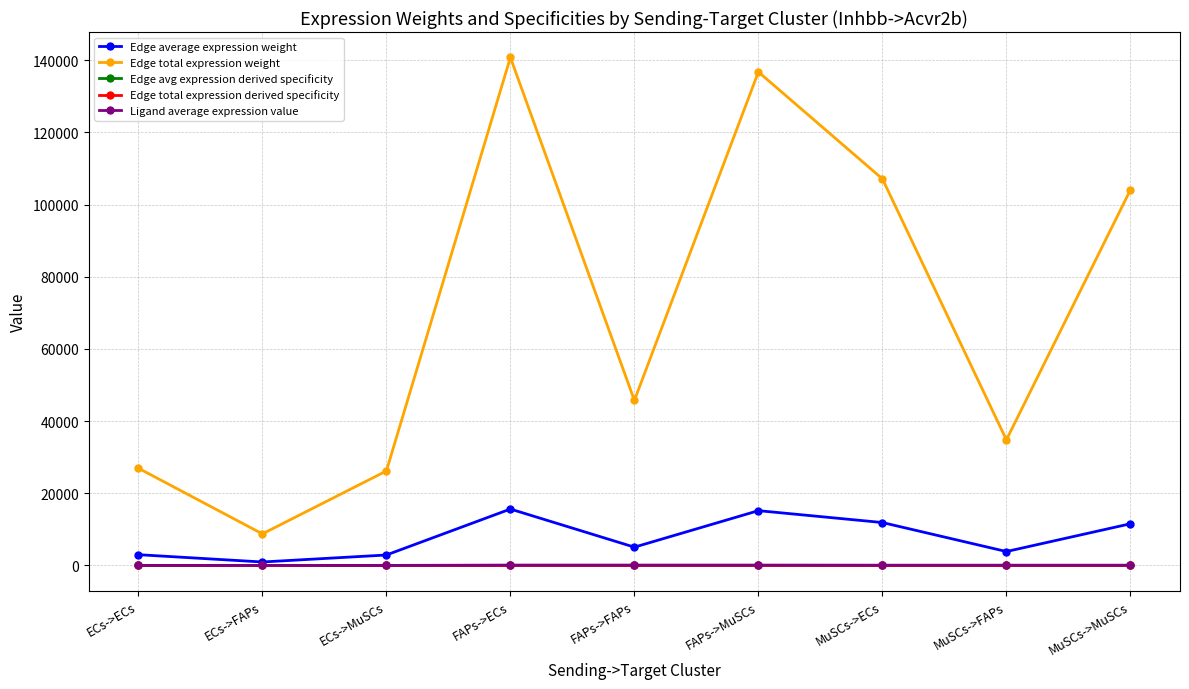

Is this an area chart (filled region under the line)?

No